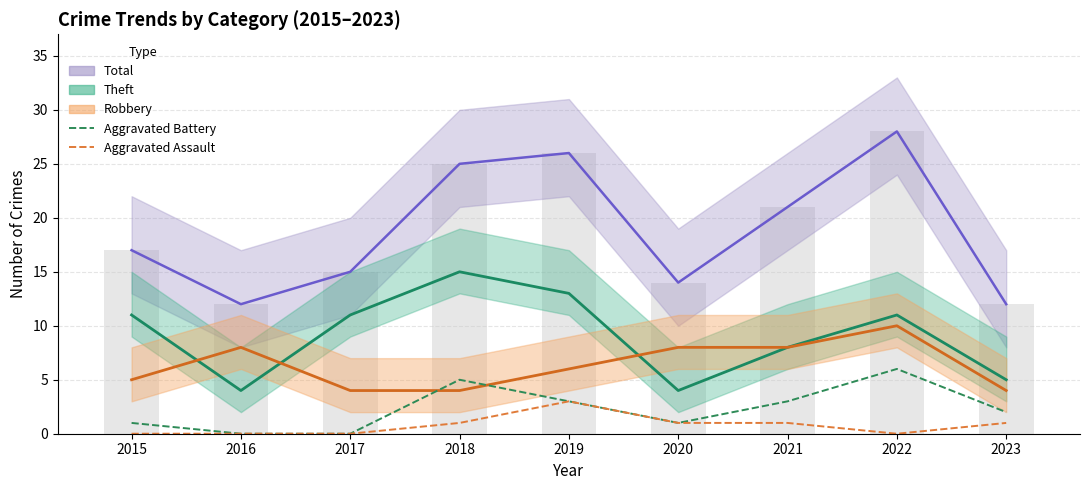

How many groups of bars are there?

9